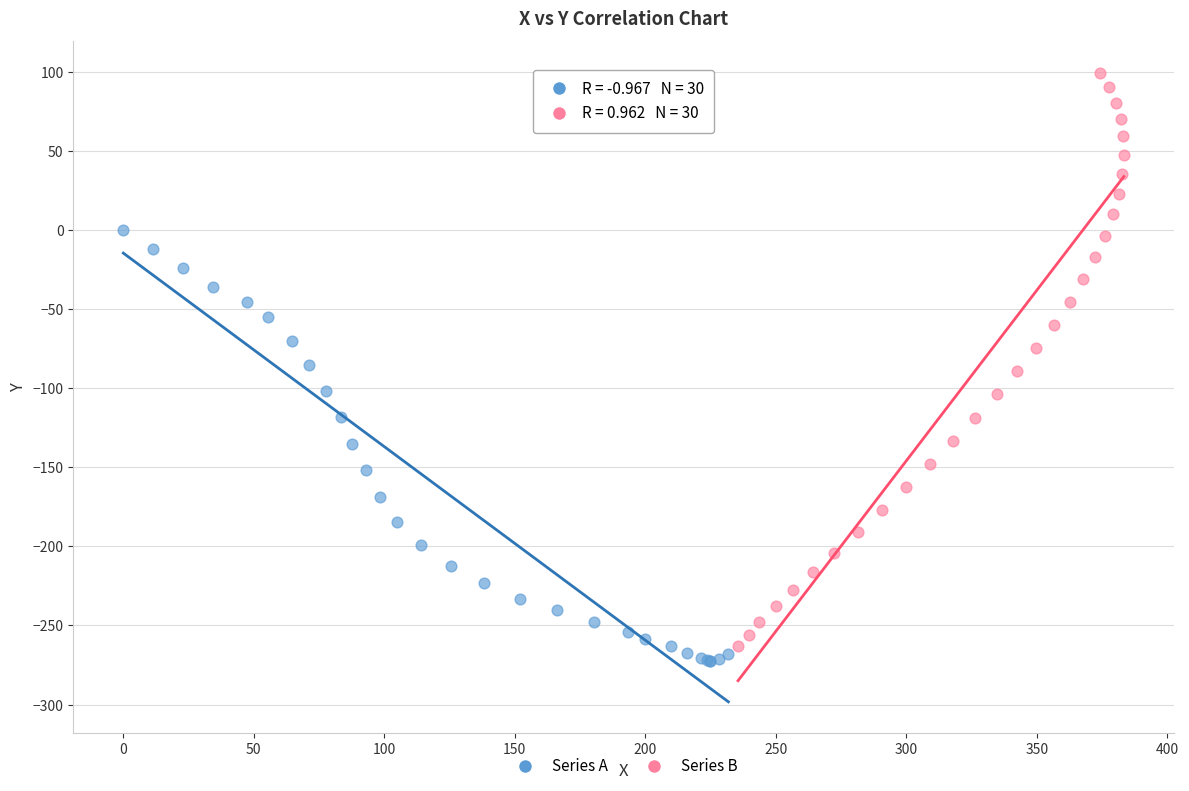

Which series reaches the maximum Y coordinate?

Series B